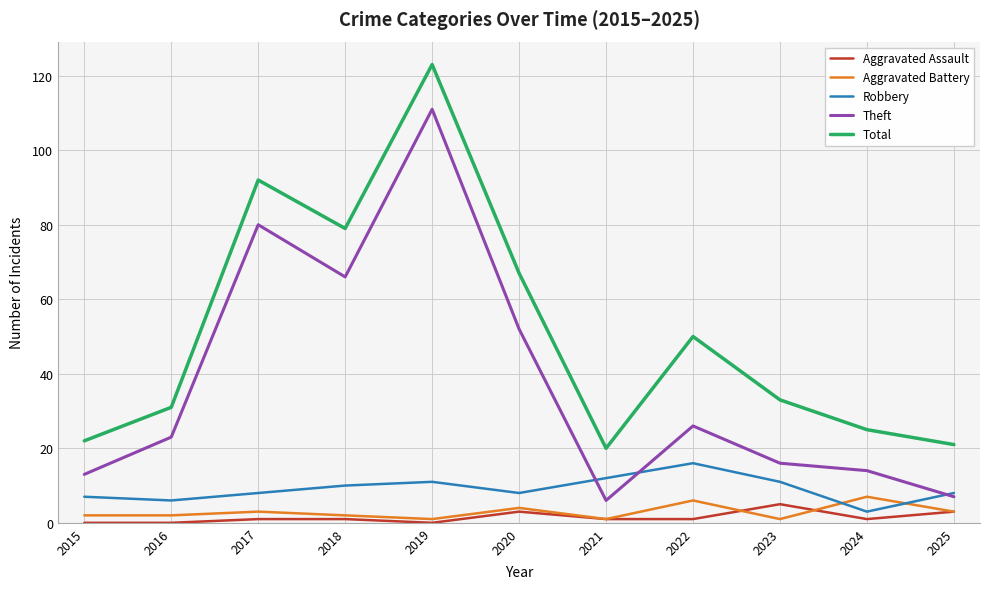

True or false: Theft and Total intersect in this chart.

False